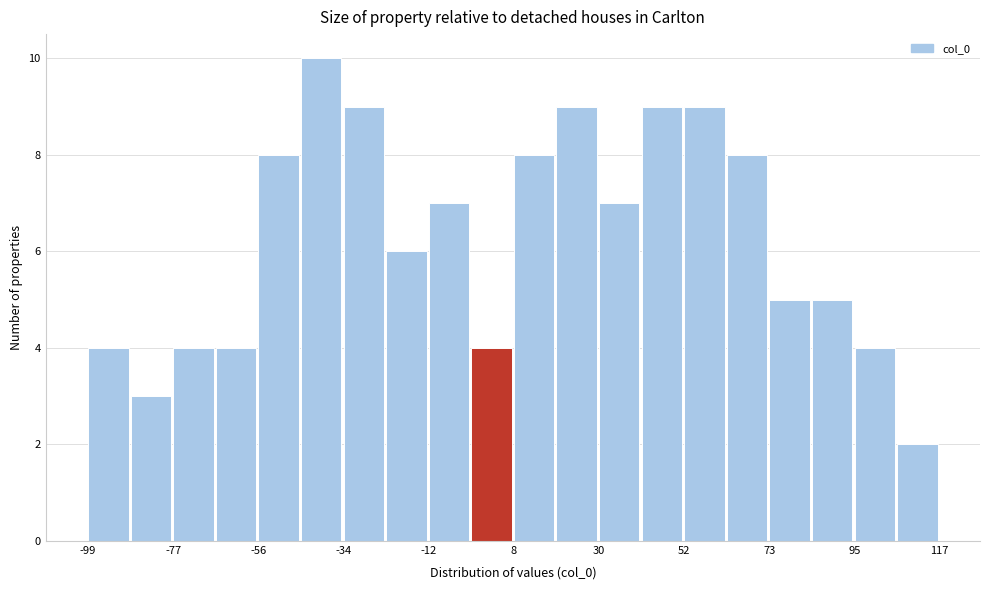

Read against the x-axis, roughly where is the centre of the tallest bar?

-40